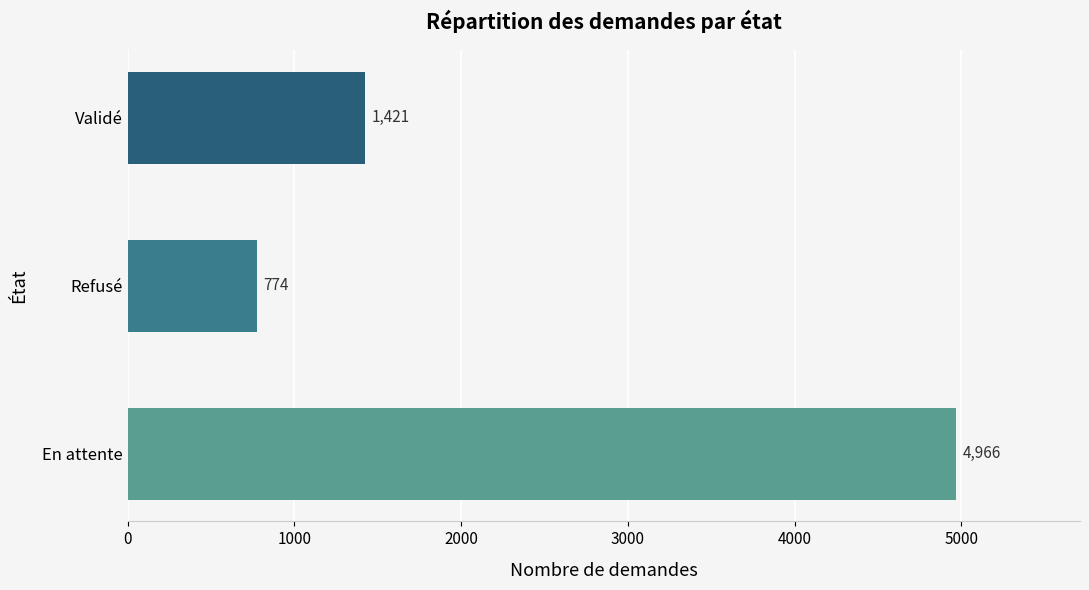

Rank the categories by value from lowest to highest.

Refusé, Validé, En attente